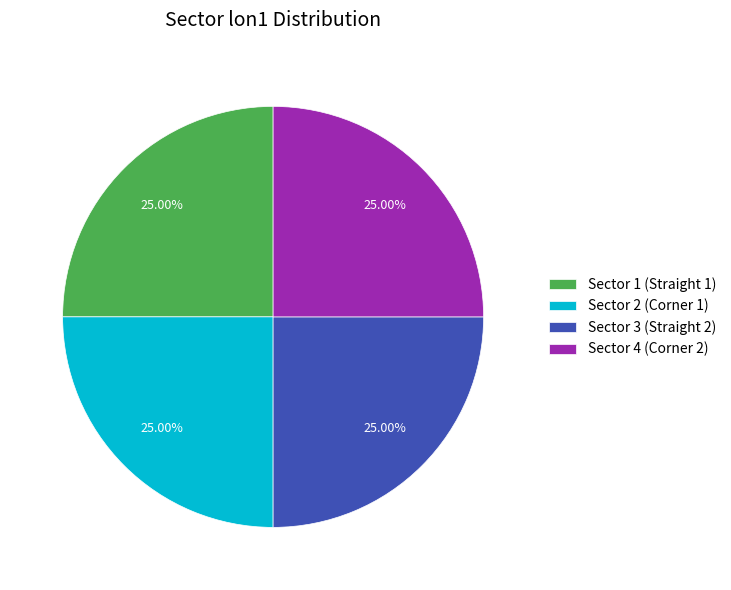

What percentage is the Sector 1 (Straight 1) slice, to the nearest percent?

25%